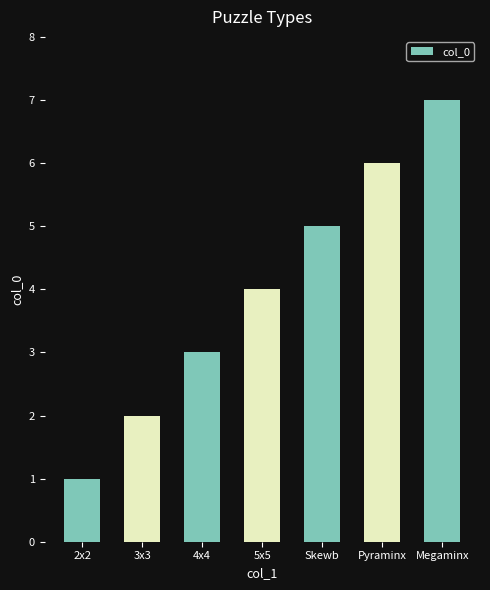

What is the average value?

4